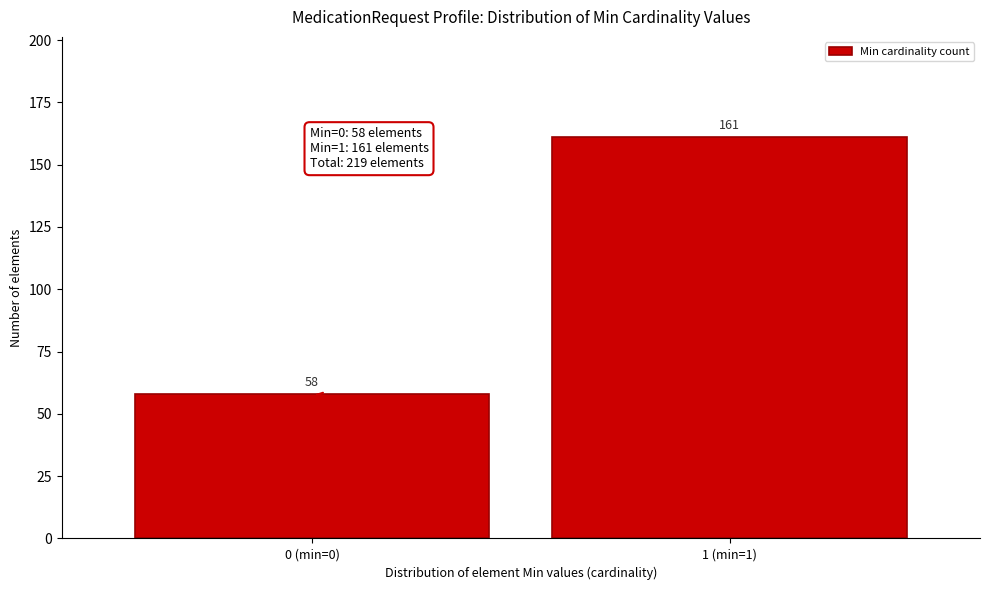

Reading right to left, transcribe all the data shown in this chart.

161	58